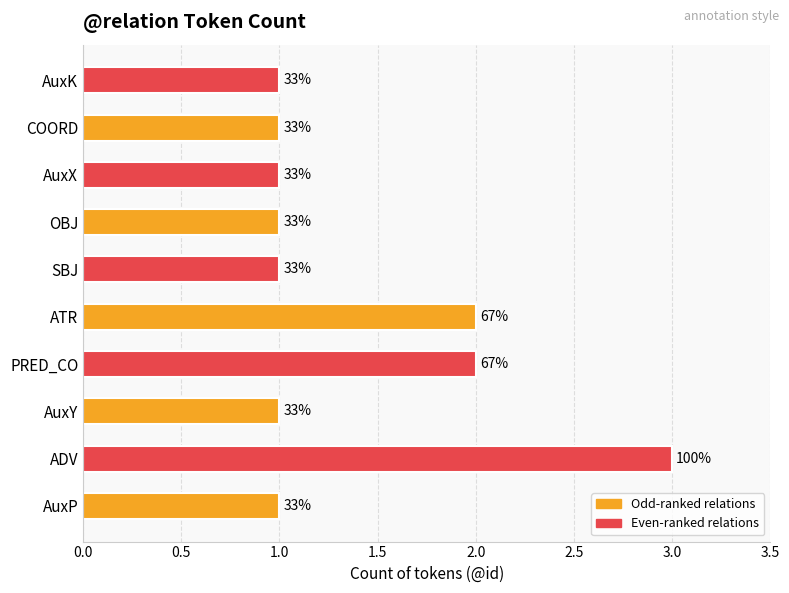

Does the chart contain any negative values?

No